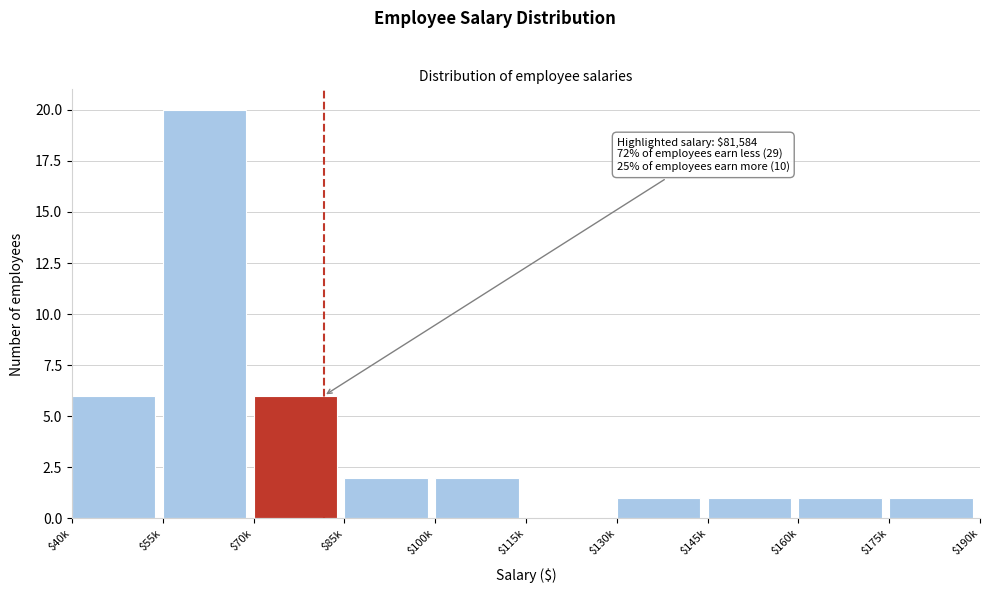

At which category does the chart reach its peak across all series?

$55k